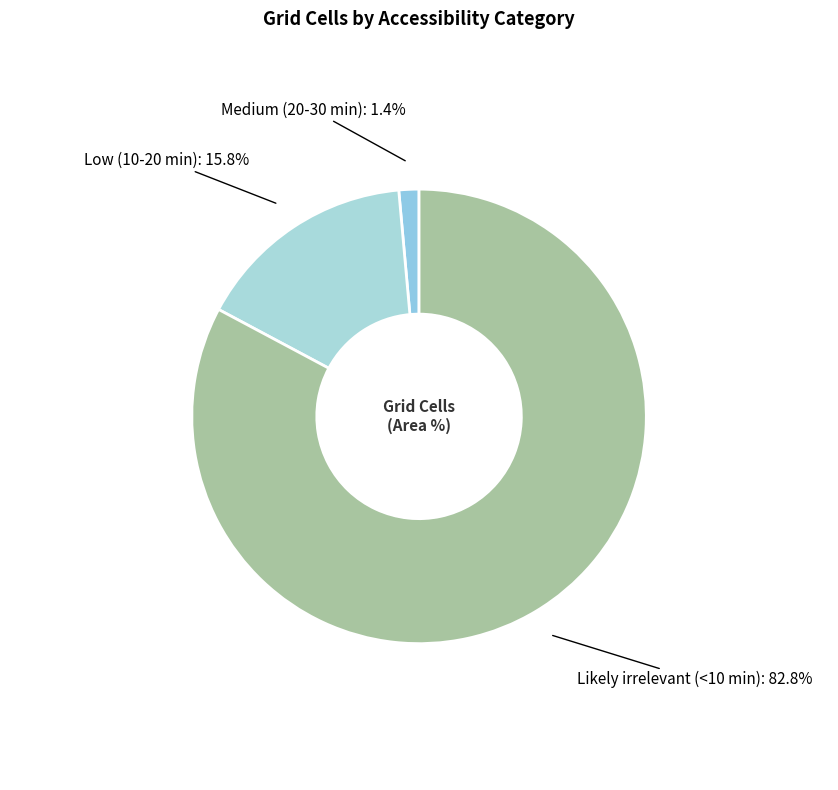

Which has a higher value, Medium (20-30 min) or Likely irrelevant (<10 min)?

Likely irrelevant (<10 min)